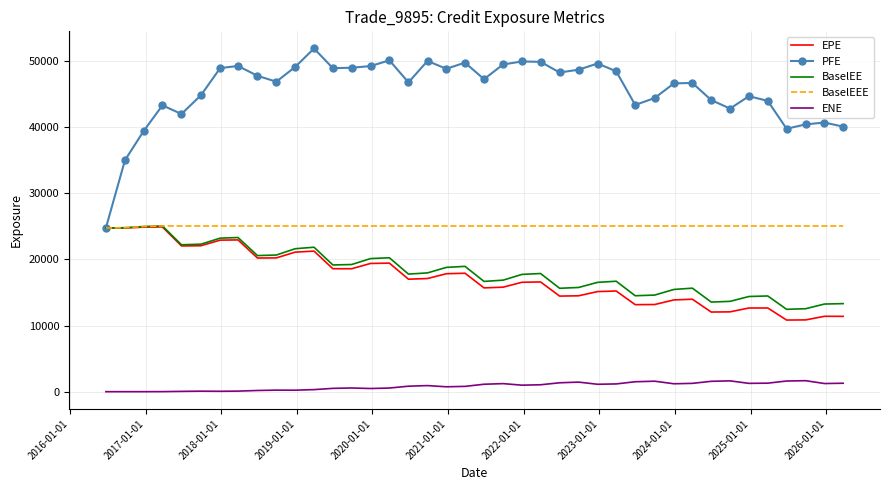

True or false: ENE and PFE intersect in this chart.

False